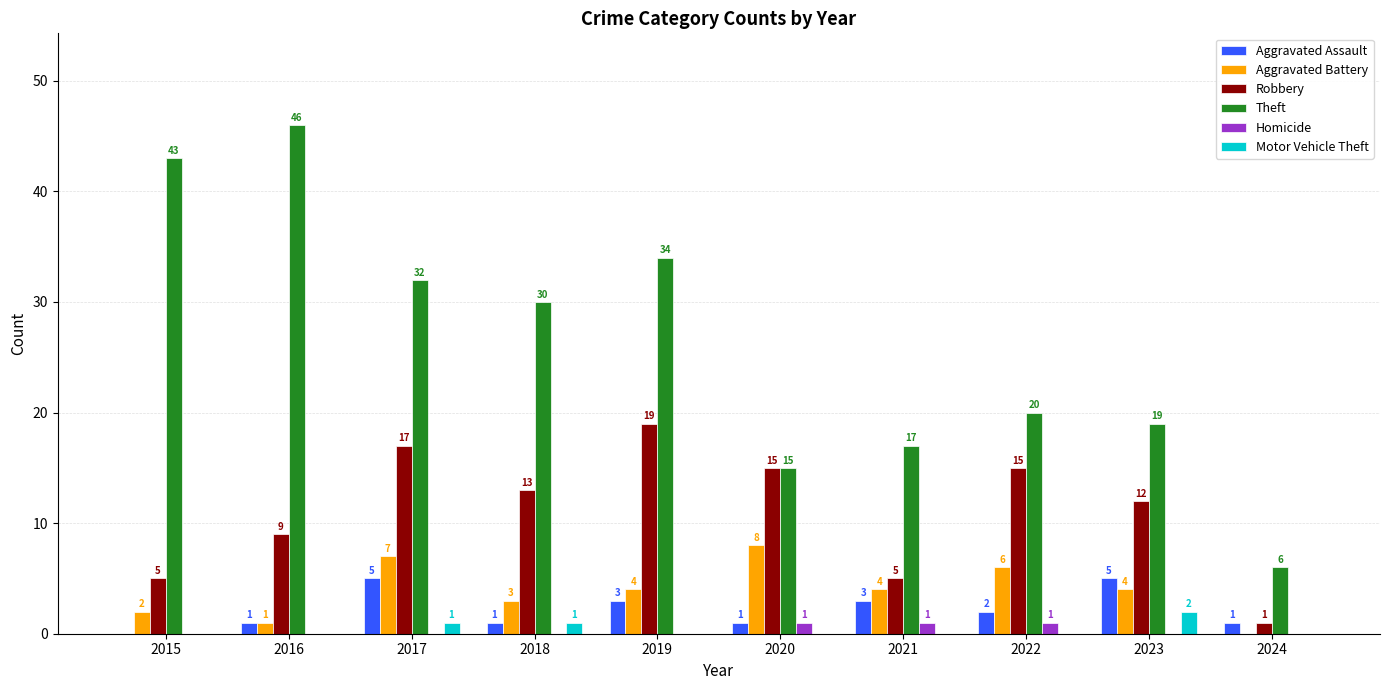

What is the sum of the Theft values at 2020 and 2017?

47